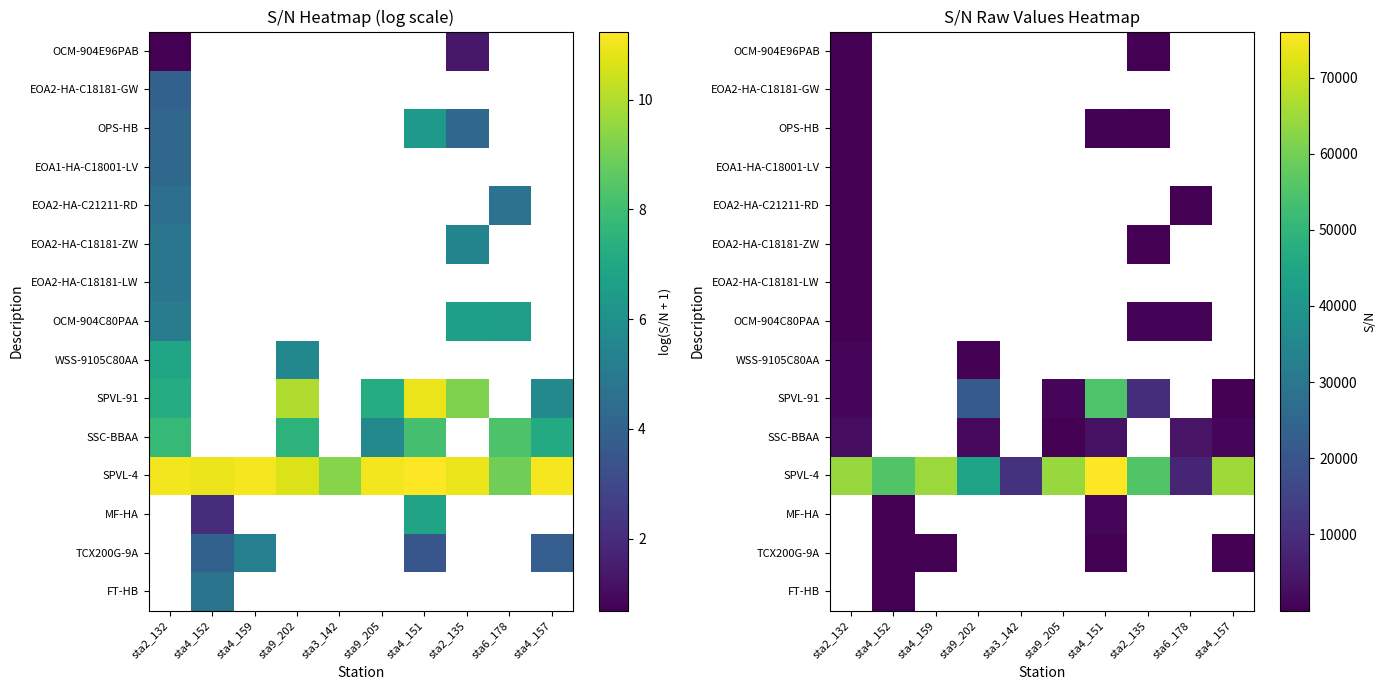

List the series in order of their peak value, highest first.

SPVL-4, SPVL-91, WSS-9105C80AA, OCM-904C80PAA, OPS-HB, EOA2-HA-C18181-ZW, EOA2-HA-C18181-LW, EOA2-HA-C21211-RD, EOA1-HA-C18001-LV, EOA2-HA-C18181-GW, OCM-904E96PAB, MF-HA, TCX200G-9A, FT-HB, SSC-BBAA